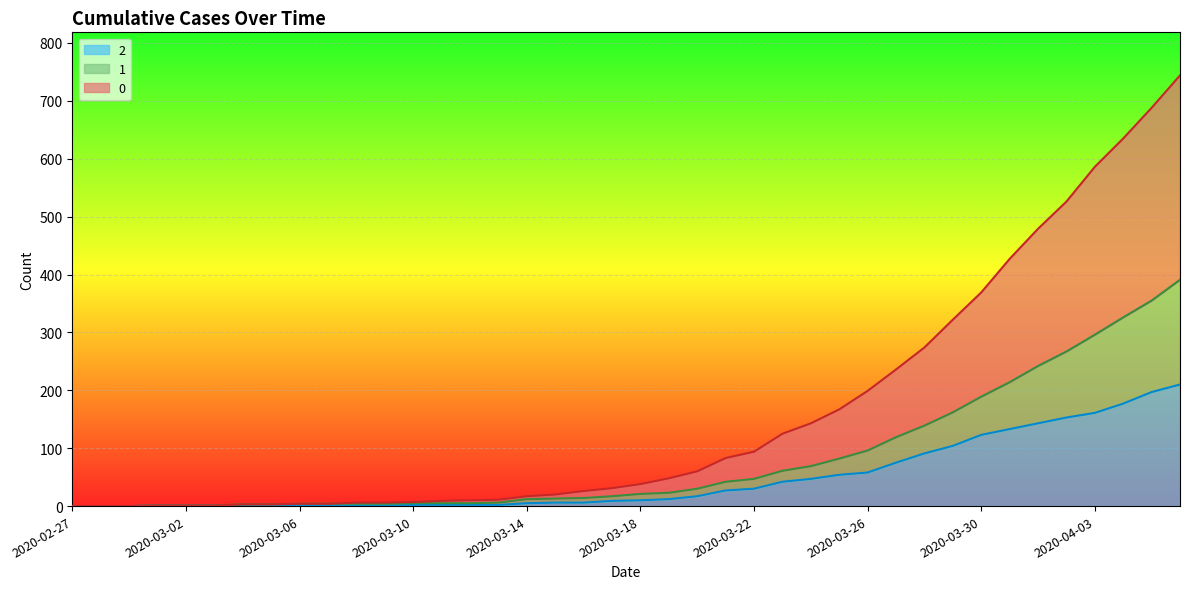

At how many categories does at least one series exceed 169?

12